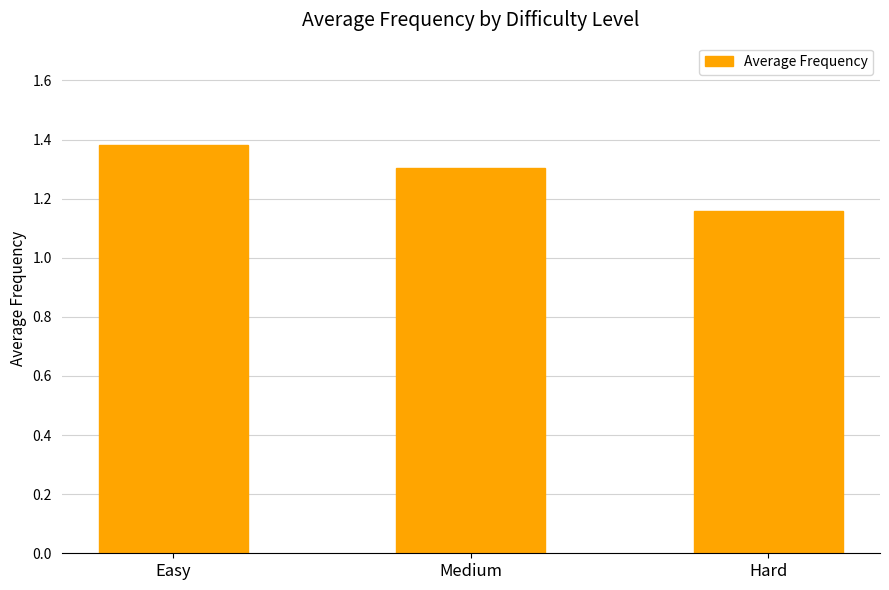

Is it true that the value at Medium is 1.3?

True